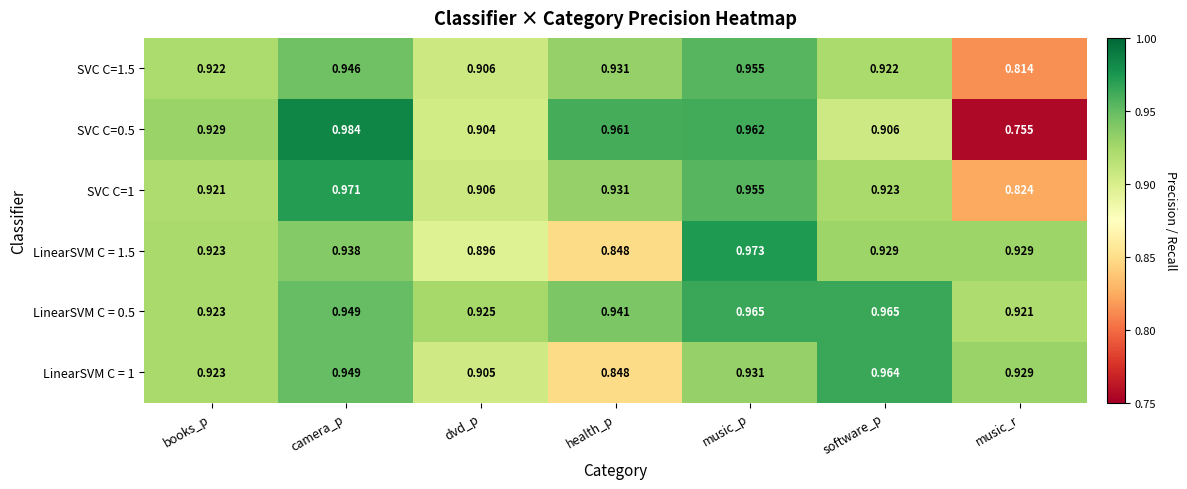

At which label does LinearSVM C = 1 reach its minimum?

health_p